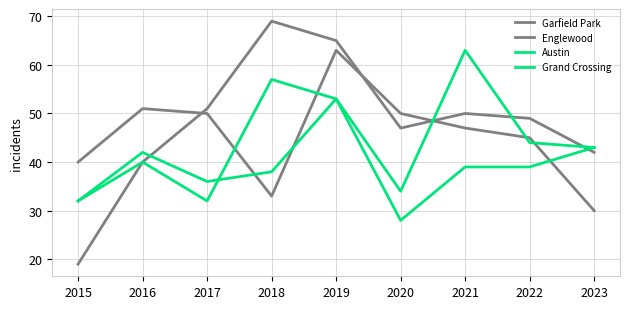

At how many categories does at least one series exceed 41?

8